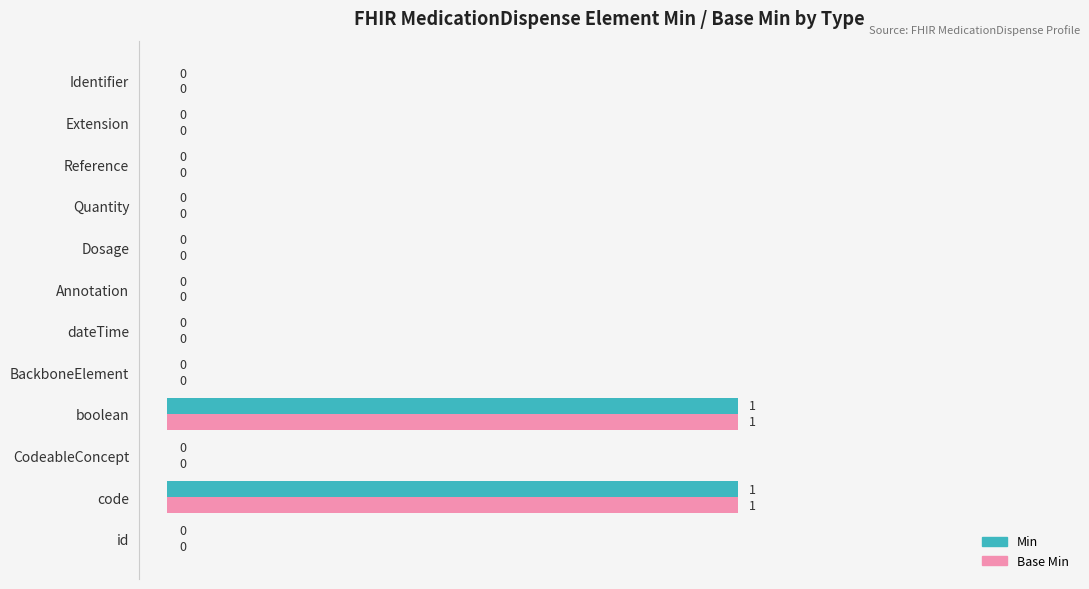

True or false: Base Min has a value of -1 at Annotation.

False